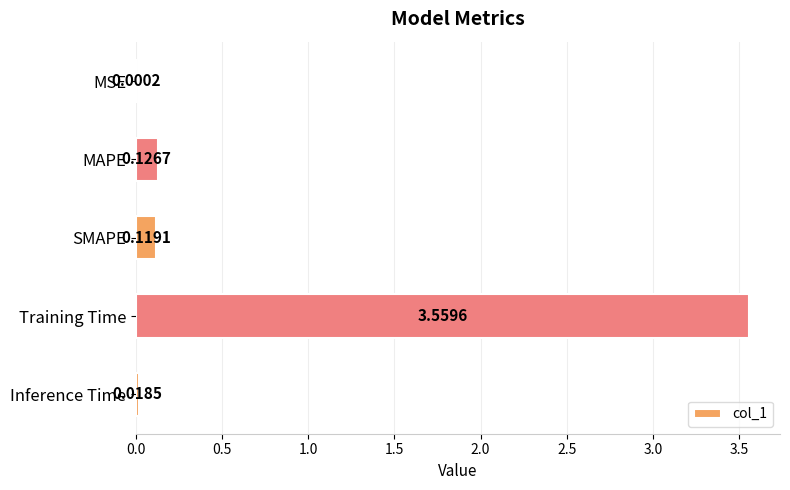

Where is the data nearest to the value 1?

MAPE